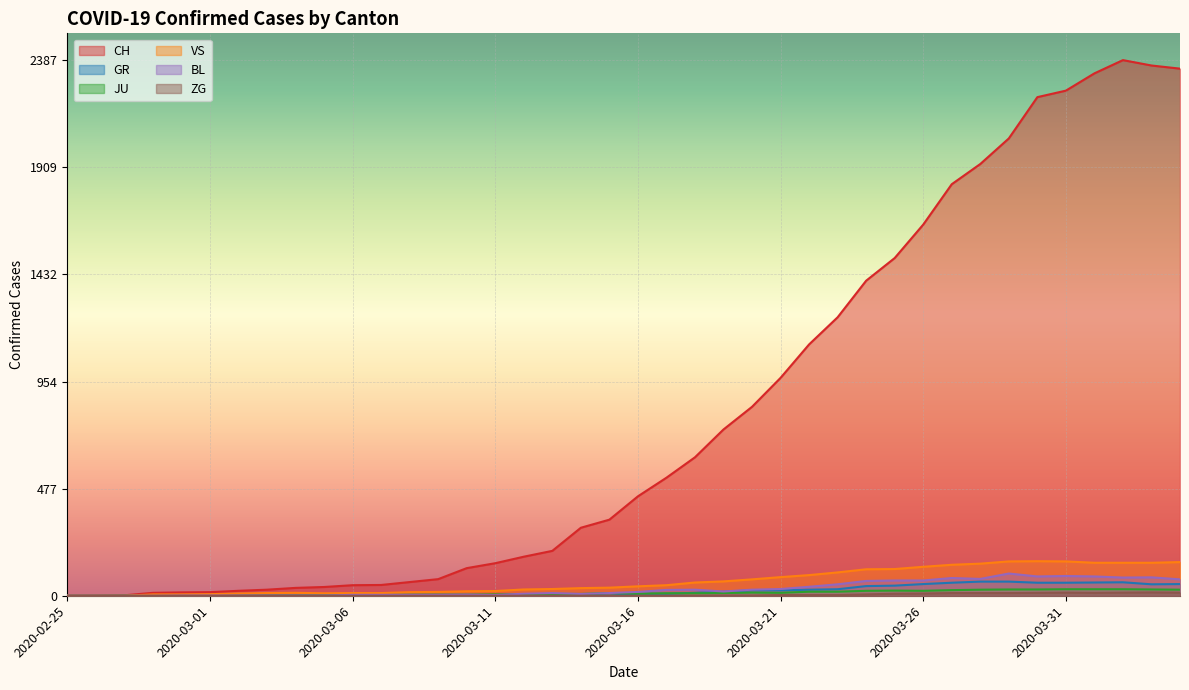

What are all the series names shown in the legend?

CH, GR, JU, VS, BL, ZG